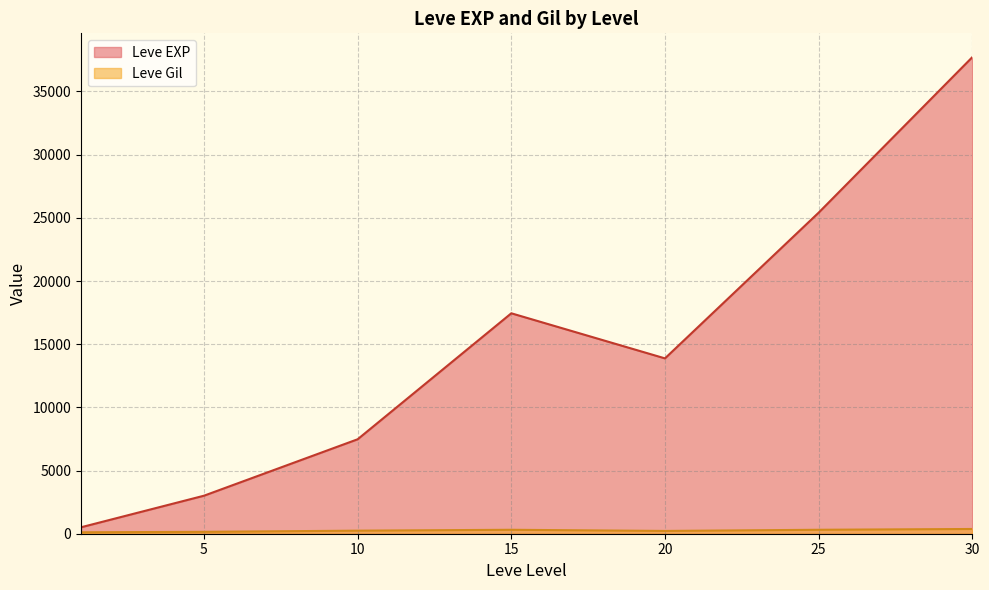

What is the highest value of the Leve EXP series?

37715.0